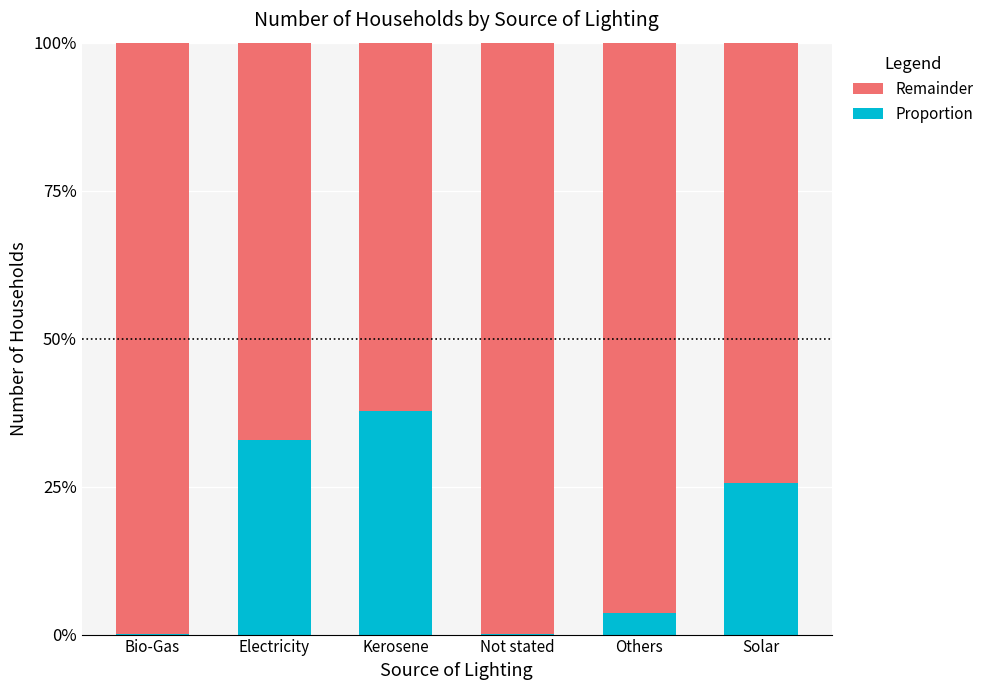

Which category has the lowest value in the Proportion series?

Bio-Gas